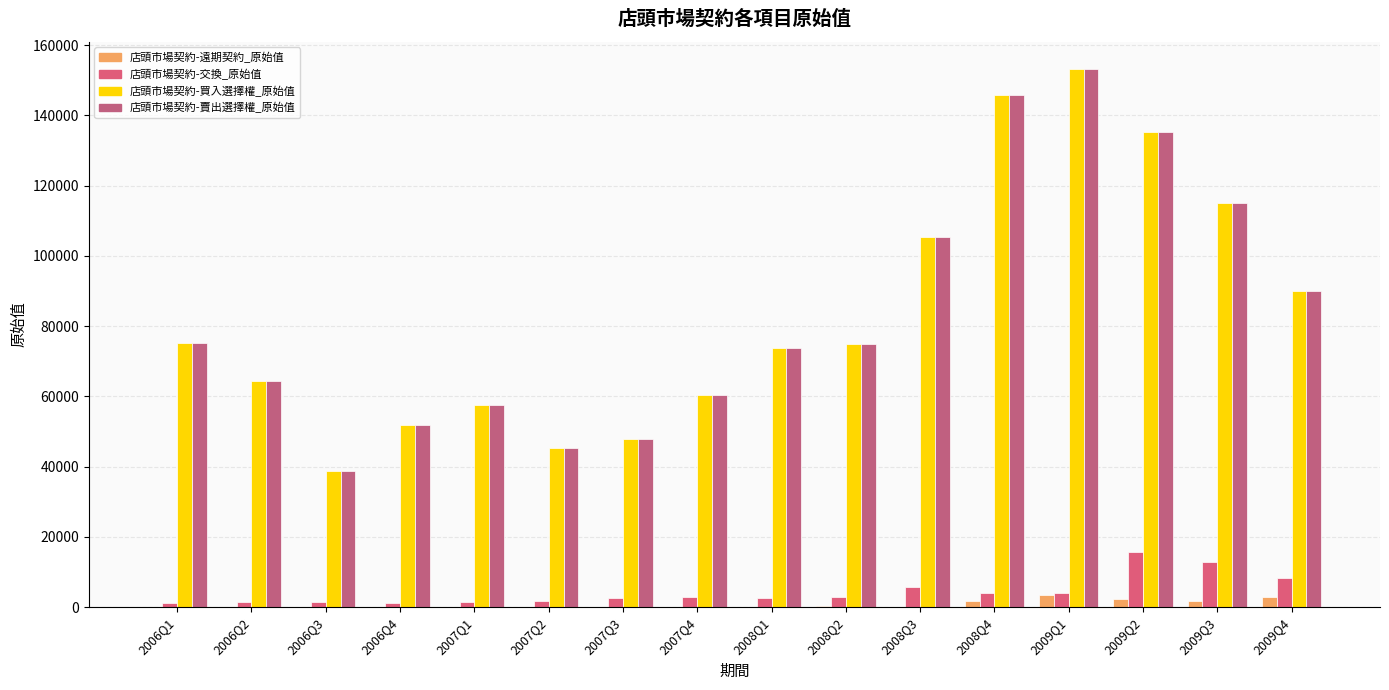

Are the bars grouped side by side (vs. stacked)?

Yes